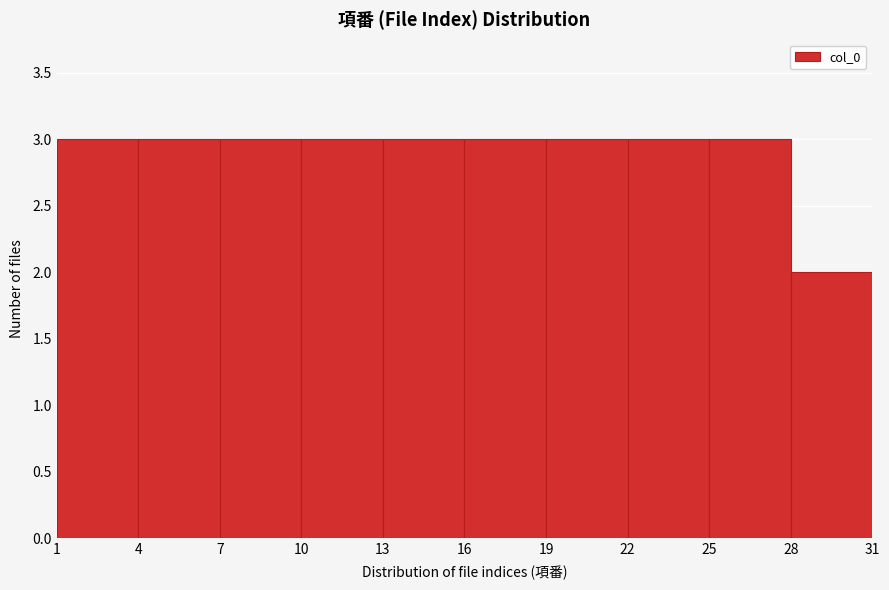

Reading left to right, transcribe this chart: for each bar, give the range it covers on the x-axis and its height. The values are not printed on the chart, so give them approximately, as read against the axis.

1 to 4: 3
4 to 7: 3
7 to 10: 3
10 to 13: 3
13 to 16: 3
16 to 19: 3
19 to 22: 3
22 to 25: 3
25 to 28: 3
28 to 31: 2